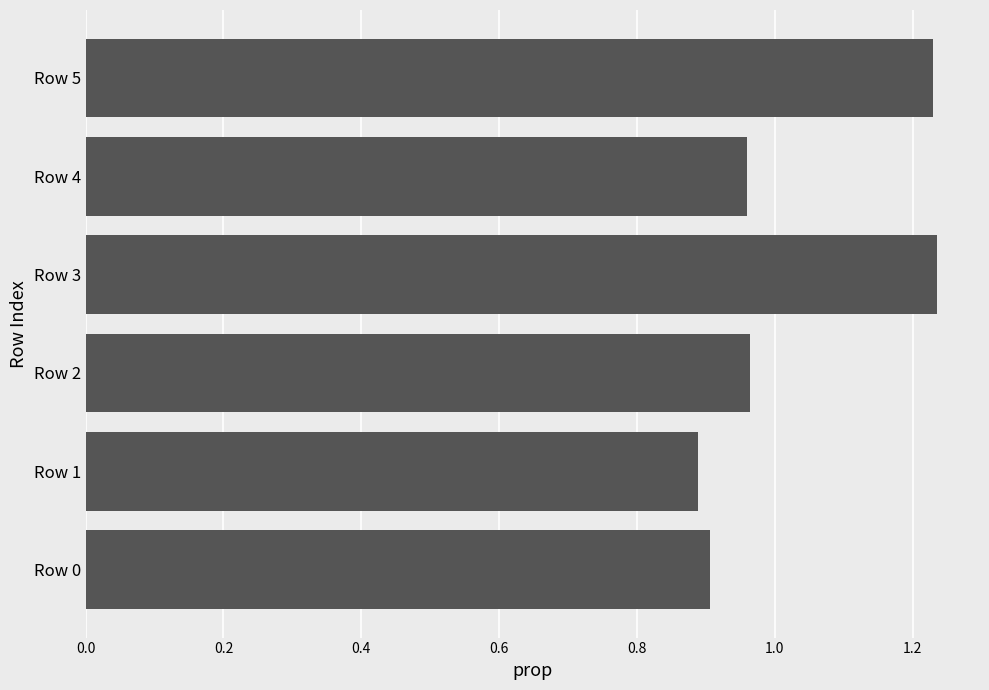

What is the difference between the second highest and minimum values?

0.3